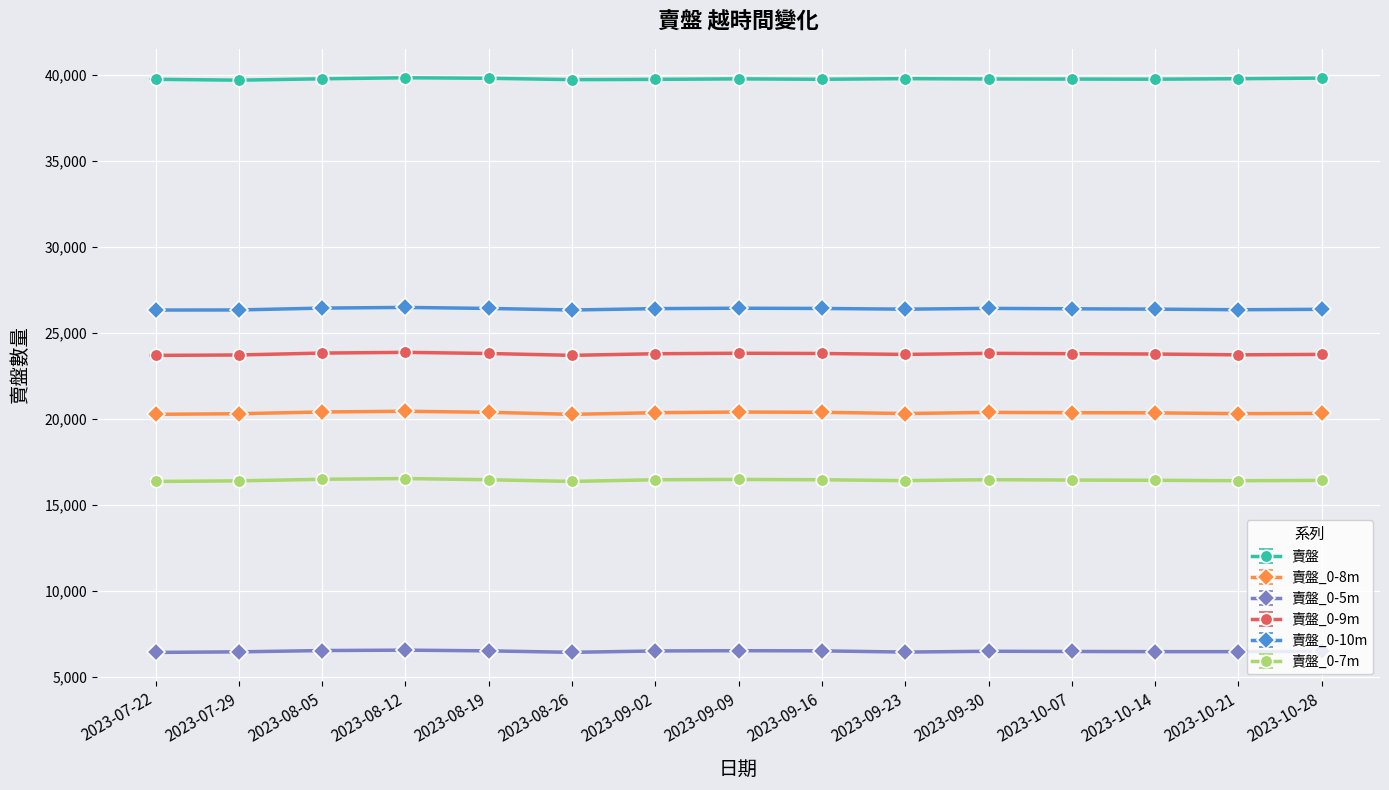

True or false: 賣盤 and 賣盤_0-5m cross at least once.

False